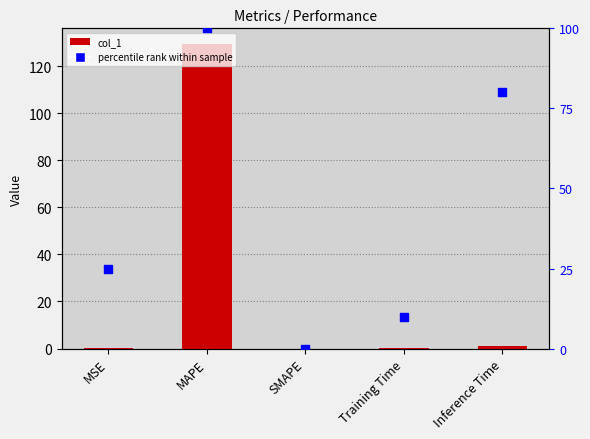

Which series reaches the maximum Y coordinate?

col_1